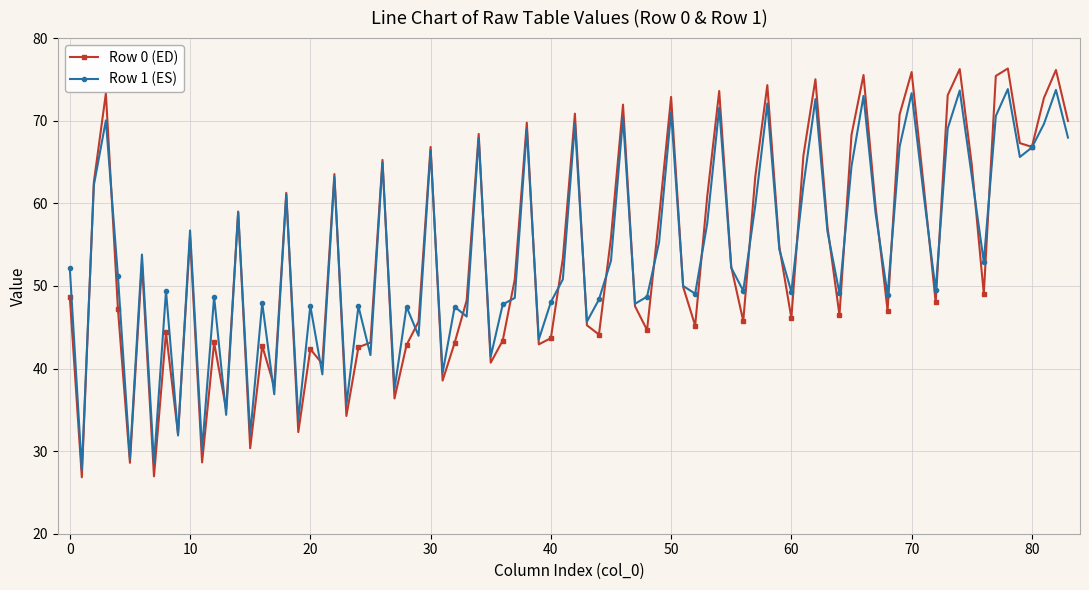

How many data points does each series have?

84